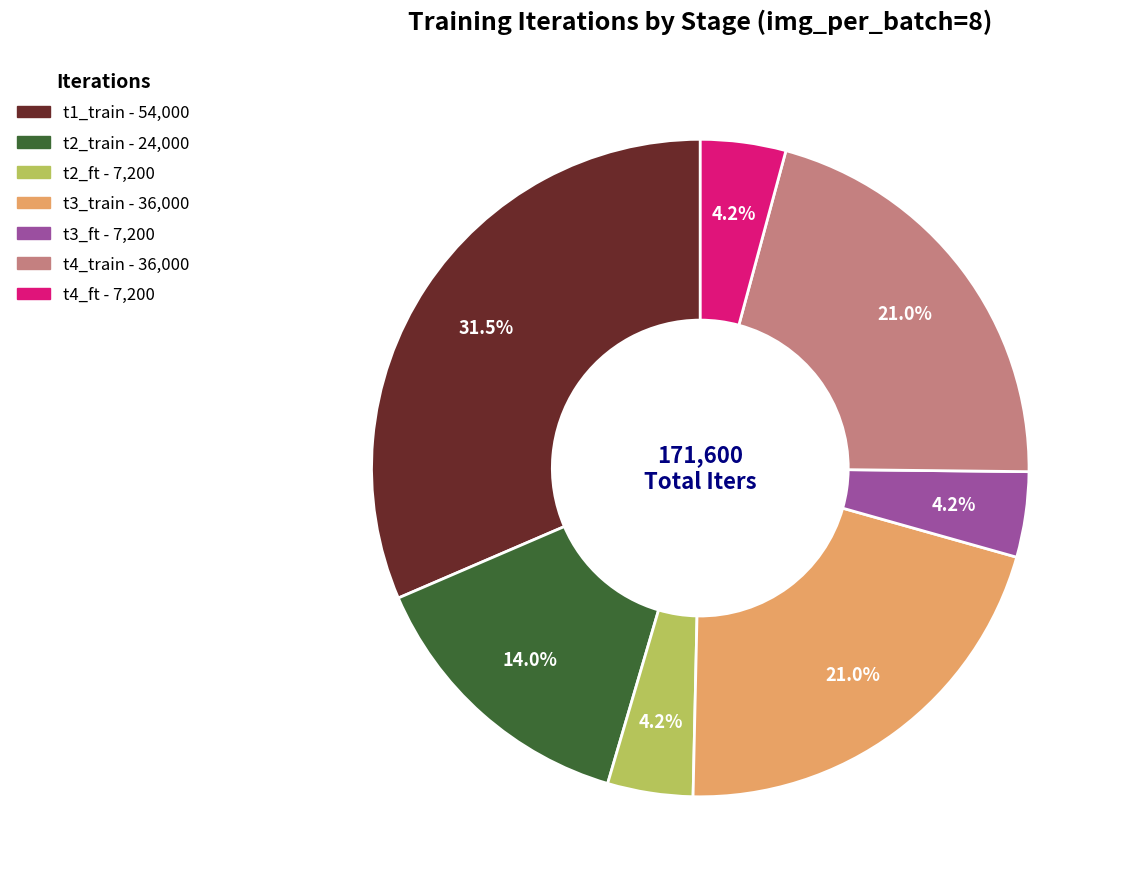

To the nearest percent, what is the average slice percentage?

14%